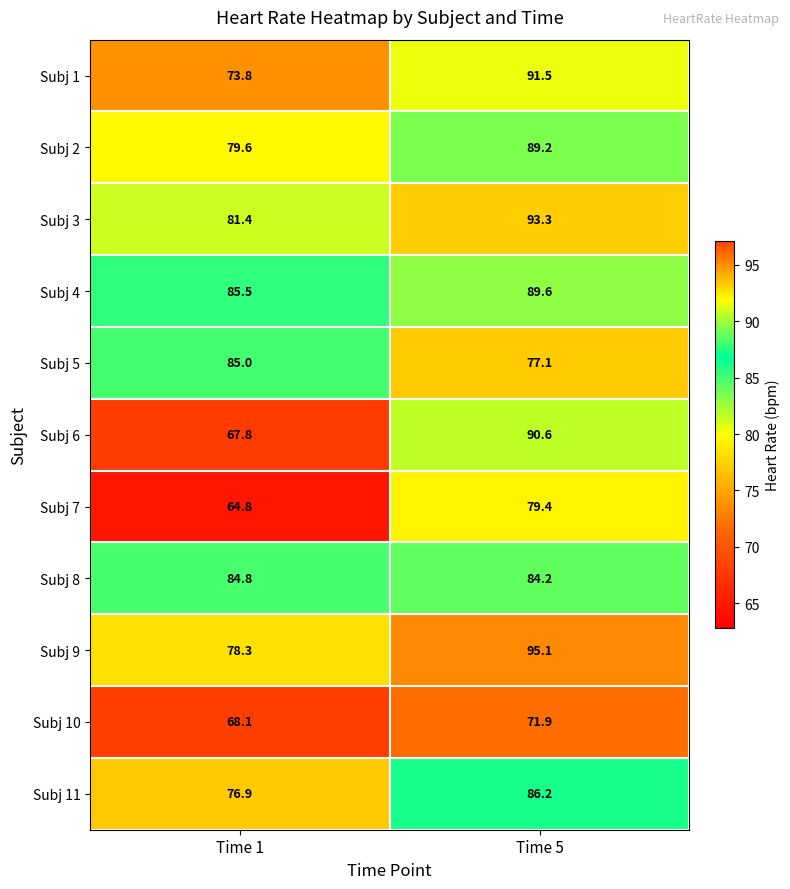

At Time 1, list the series in order from largest to smallest.

Subj 4, Subj 5, Subj 8, Subj 3, Subj 2, Subj 9, Subj 11, Subj 1, Subj 10, Subj 6, Subj 7